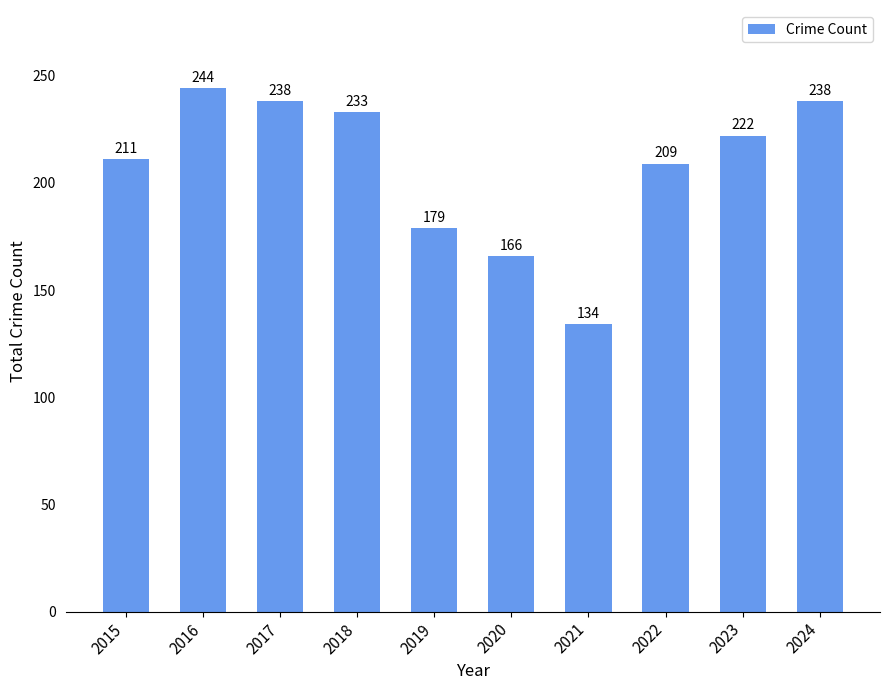

Where does the data first go above 222?

2016